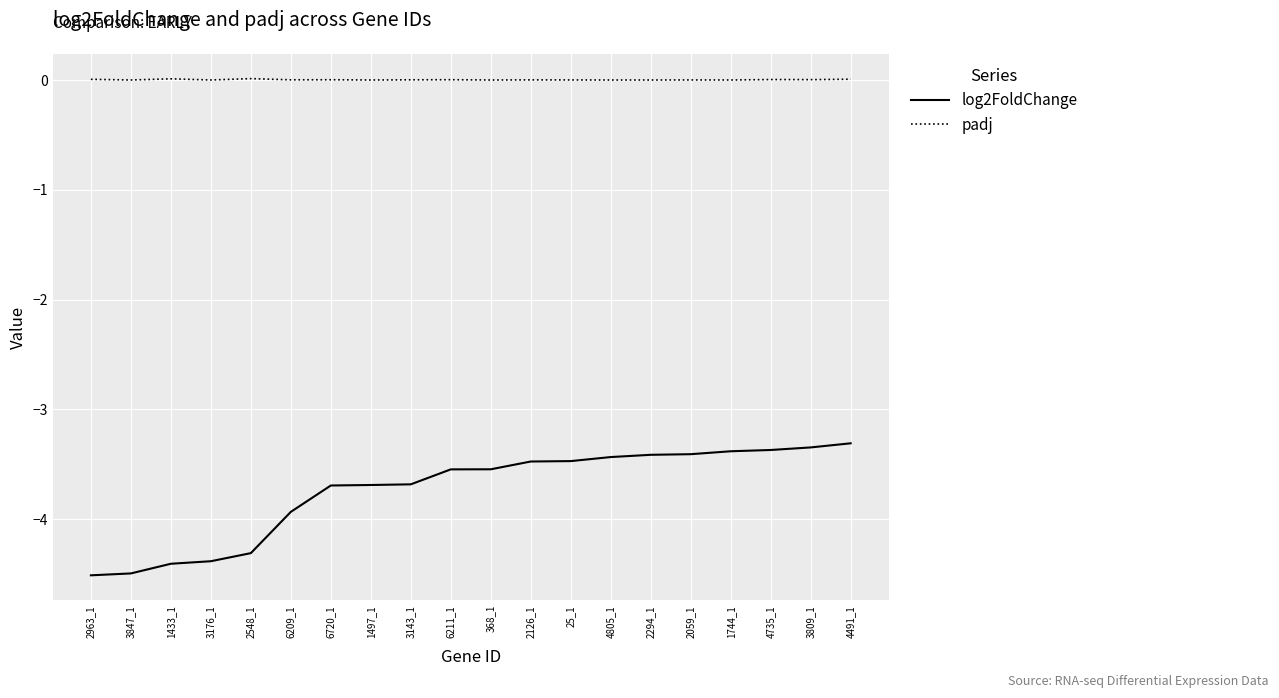

Rank the series by their maximum value, from lowest to highest.

log2FoldChange, padj